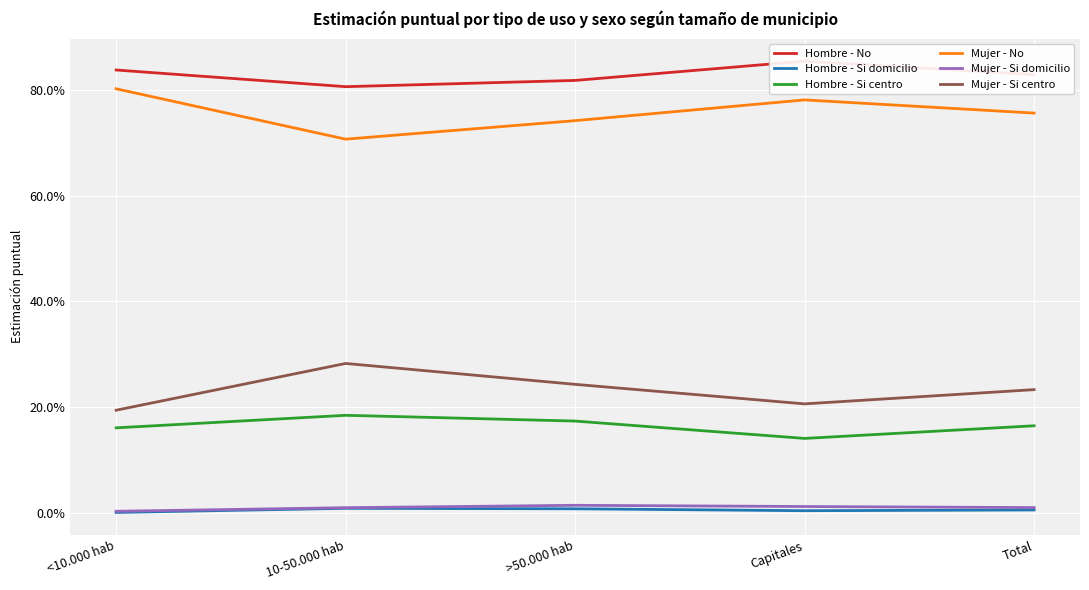

At which category is the sum across all series the highest?

<10.000 hab